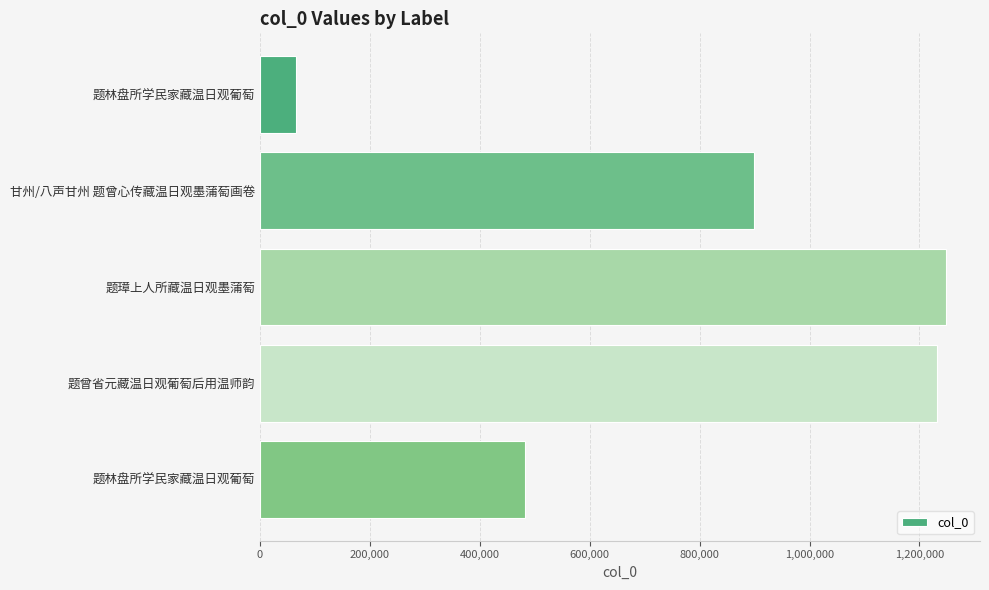

How many bars are there in total?

5